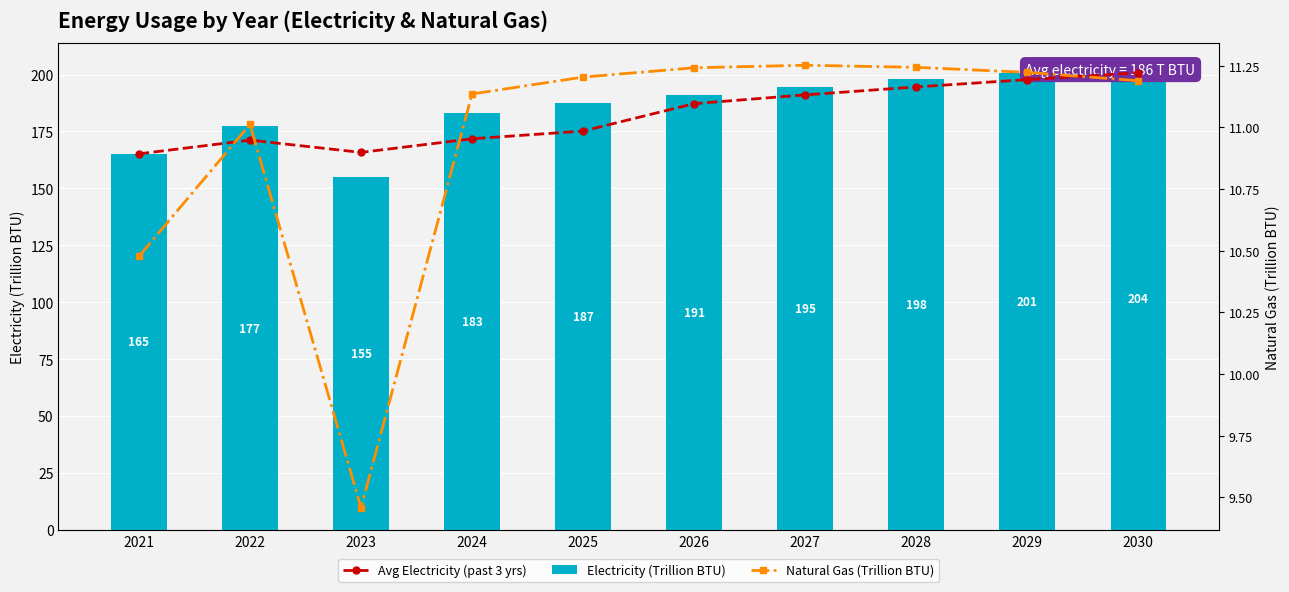

How many groups of bars are there?

10